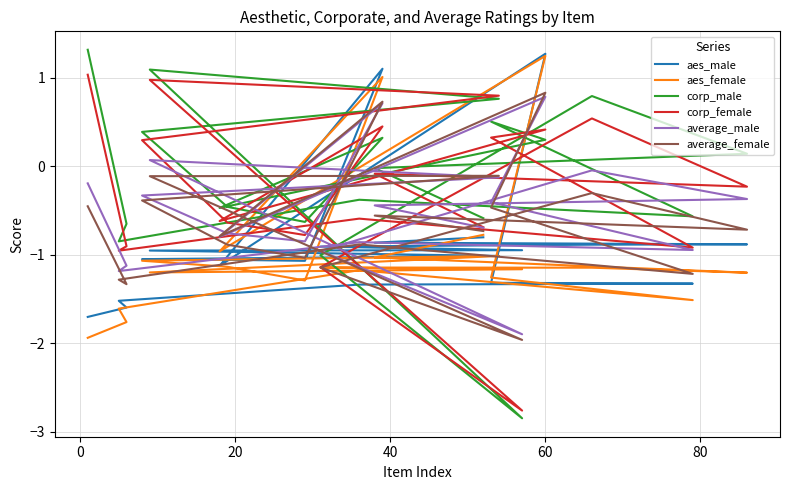

What is the difference between the maximum and minimum values in the corp_male series?

4.2